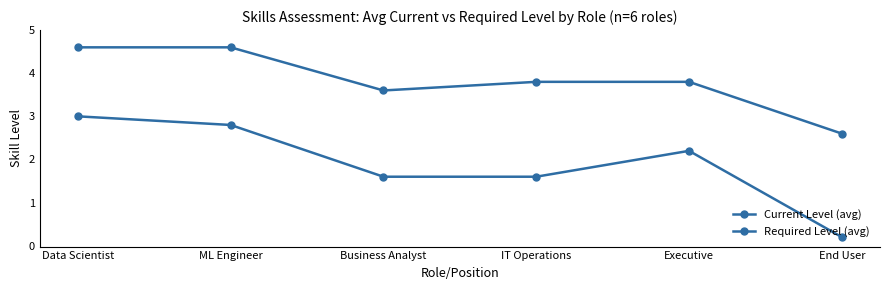

Reading left to right, transcribe all the data shown in this chart.

Current Level (avg): 3.0	2.8	1.6	1.6	2.2	0.2
Required Level (avg): 4.6	4.6	3.6	3.8	3.8	2.6